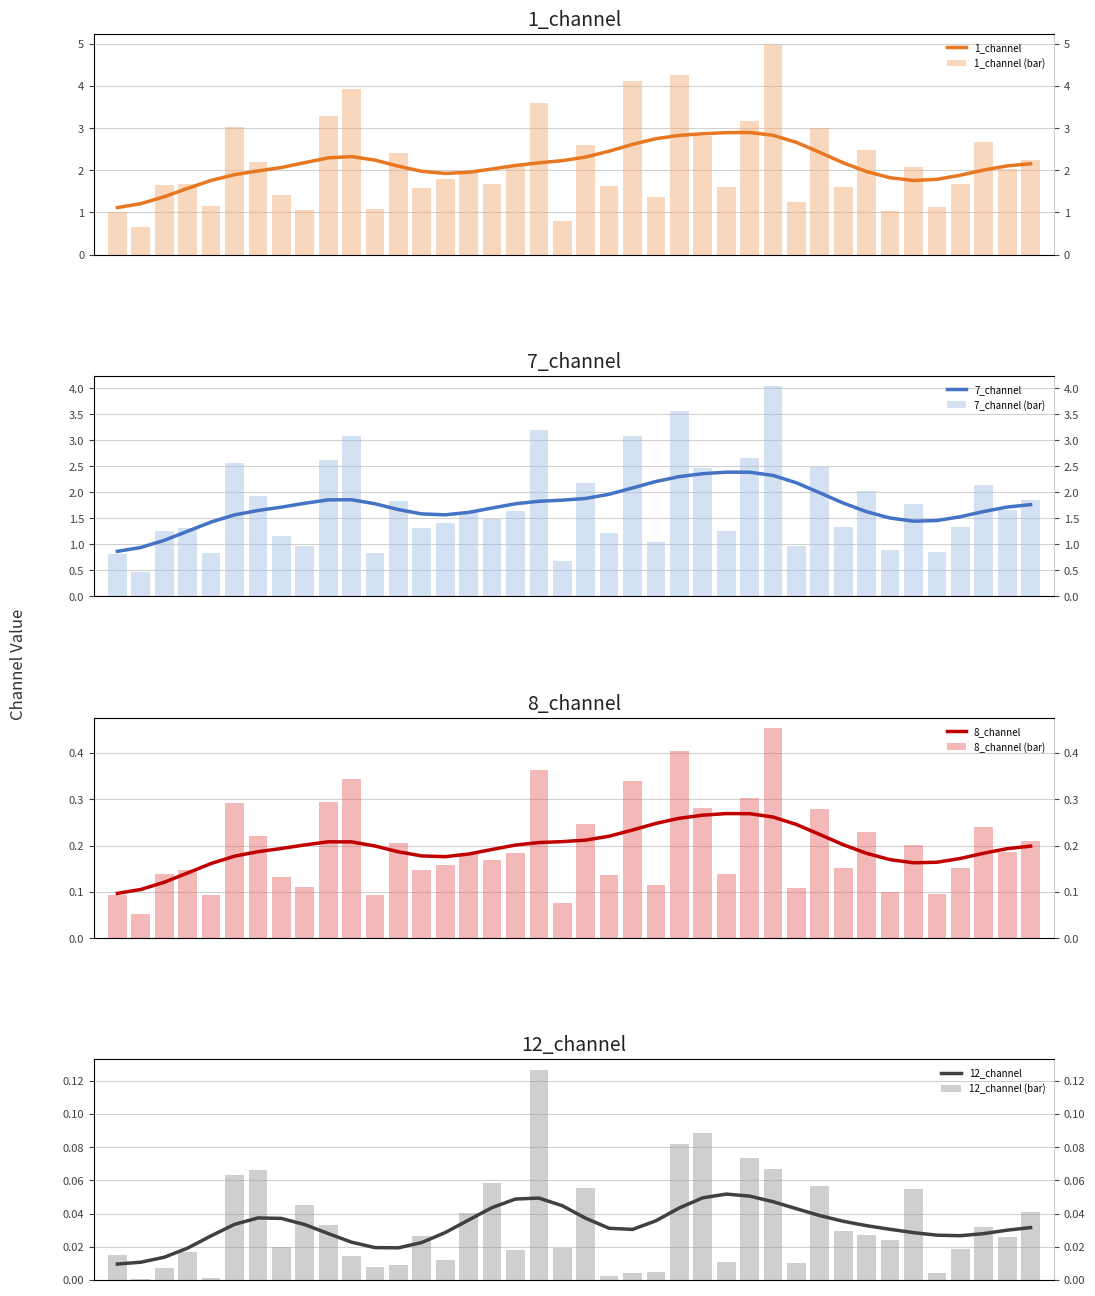

Reading left to right, list all the values displayed in this chart.

1_channel: 1_channel=1.0	7_channel=0.7	8_channel=1.7	12_channel=1.7	5_channel=1.1	16_channel=3.0	6=2.2	7=1.4	8=1.1	9=3.3	10=3.9	11=1.1	12=2.4	13=1.6	14=1.8	15=1.9	16=1.7	17=2.1	18=3.6	19=0.8	20=2.6	21=1.6	22=4.1	23=1.4	24=4.3	25=2.8	26=1.6	27=3.2	28=5.0	29=1.2	30=3.0	31=1.6	32=2.5	33=1.0	34=2.1	35=1.1	36=1.7	37=2.7	38=2.0	39=2.2
7_channel: 1_channel=0.8	7_channel=0.5	8_channel=1.3	12_channel=1.3	5_channel=0.8	16_channel=2.6	6=1.9	7=1.2	8=1.0	9=2.6	10=3.1	11=0.8	12=1.8	13=1.3	14=1.4	15=1.6	16=1.5	17=1.6	18=3.2	19=0.7	20=2.2	21=1.2	22=3.1	23=1.0	24=3.6	25=2.5	26=1.3	27=2.7	28=4.0	29=1.0	30=2.5	31=1.3	32=2.0	33=0.9	34=1.8	35=0.9	36=1.3	37=2.1	38=1.7	39=1.9
8_channel: 1_channel=0.1	7_channel=0.1	8_channel=0.1	12_channel=0.1	5_channel=0.1	16_channel=0.3	6=0.2	7=0.1	8=0.1	9=0.3	10=0.3	11=0.1	12=0.2	13=0.1	14=0.2	15=0.2	16=0.2	17=0.2	18=0.4	19=0.1	20=0.2	21=0.1	22=0.3	23=0.1	24=0.4	25=0.3	26=0.1	27=0.3	28=0.5	29=0.1	30=0.3	31=0.2	32=0.2	33=0.1	34=0.2	35=0.1	36=0.2	37=0.2	38=0.2	39=0.2
12_channel: 1_channel=0.0	7_channel=0.0	8_channel=0.0	12_channel=0.0	5_channel=0.0	16_channel=0.1	6=0.1	7=0.0	8=0.0	9=0.0	10=0.0	11=0.0	12=0.0	13=0.0	14=0.0	15=0.0	16=0.1	17=0.0	18=0.1	19=0.0	20=0.1	21=0.0	22=0.0	23=0.0	24=0.1	25=0.1	26=0.0	27=0.1	28=0.1	29=0.0	30=0.1	31=0.0	32=0.0	33=0.0	34=0.1	35=0.0	36=0.0	37=0.0	38=0.0	39=0.0